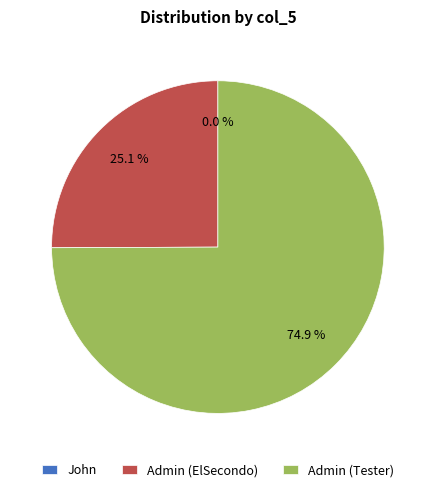

Count the number of slices in the pie.

3